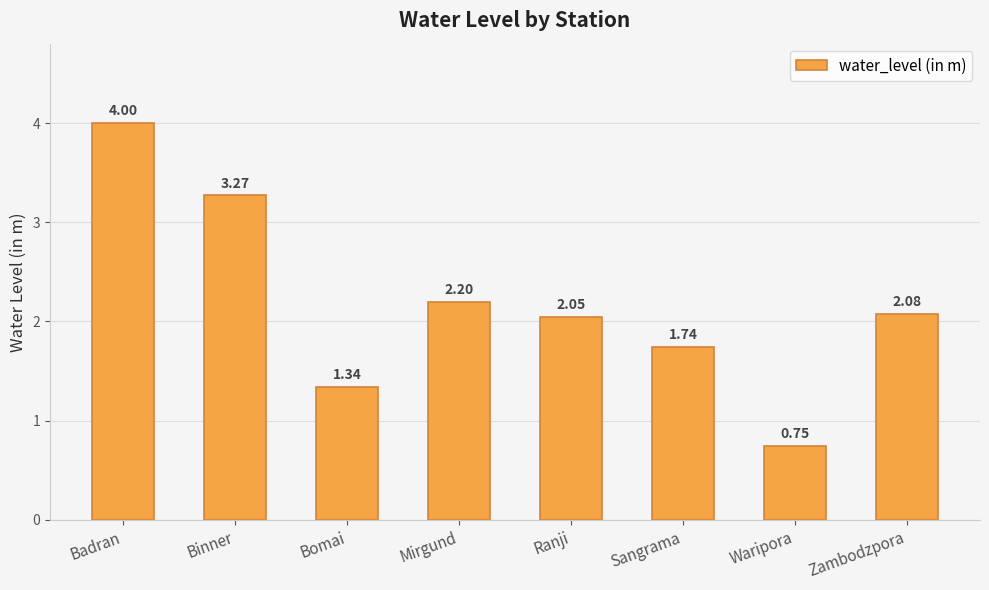

How many series are shown in this chart?

1